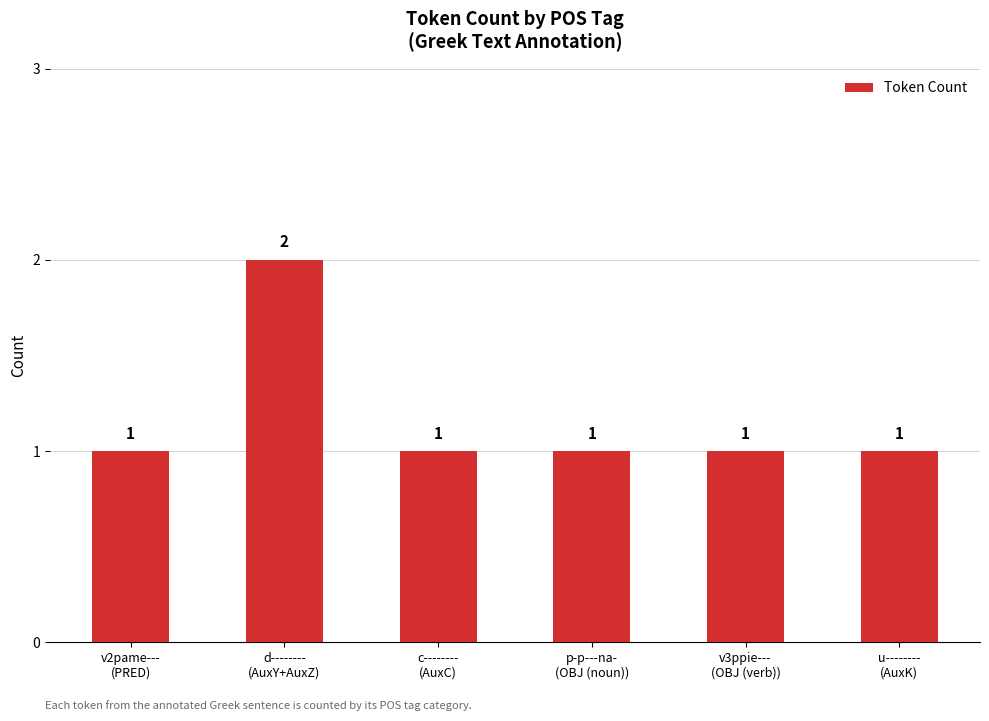

What is the difference between the maximum and second lowest values?

1